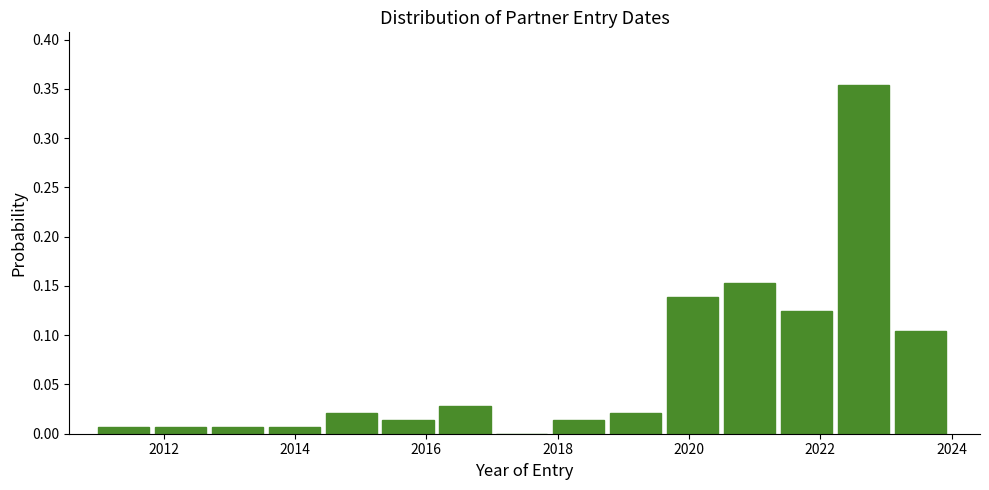

Reading left to right, transcribe this chart: for each bar, give the range it covers on the x-axis and its height. Neither the bar edges nor the heights are printed on the chart, so give them approximately, as read against the axes.

2011.0 to 2011.8: 0.005
2011.8 to 2012.8: 0.005
2012.8 to 2013.6: 0.005
2013.6 to 2014.4: 0.005
2014.4 to 2015.4: 0.020
2015.4 to 2016.2: 0.015
2016.2 to 2017.0: 0.030
2017.0 to 2018.0: 0
2018.0 to 2018.8: 0.015
2018.8 to 2019.6: 0.020
2019.6 to 2020.6: 0.140
2020.6 to 2021.4: 0.155
2021.4 to 2022.2: 0.125
2022.2 to 2023.2: 0.355
2023.2 to 2024.0: 0.105